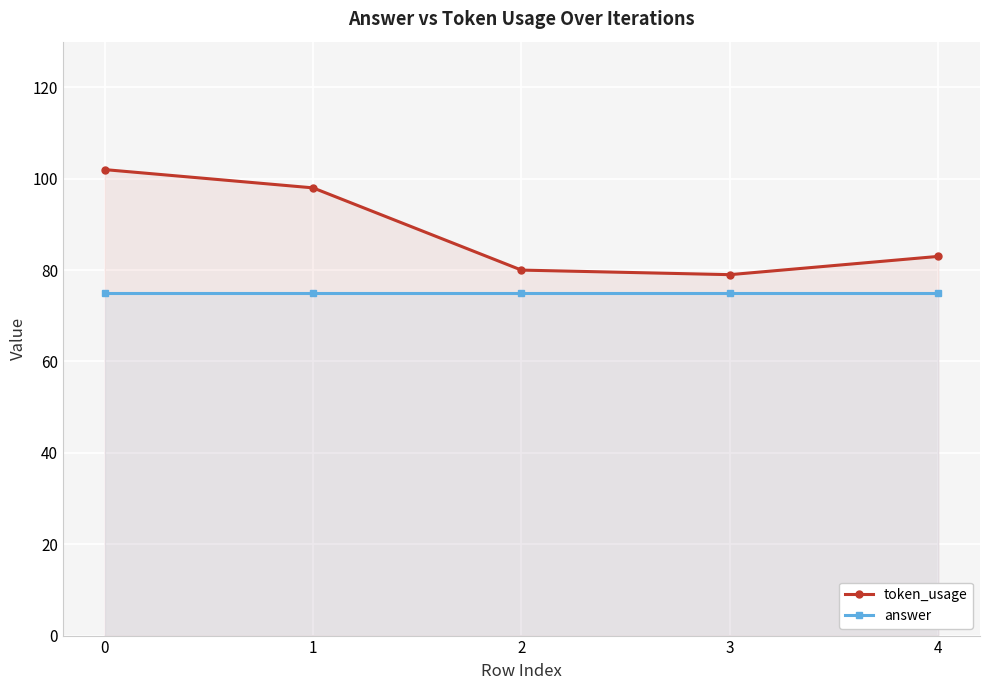

Is it true that answer equals 75 at 4?

True